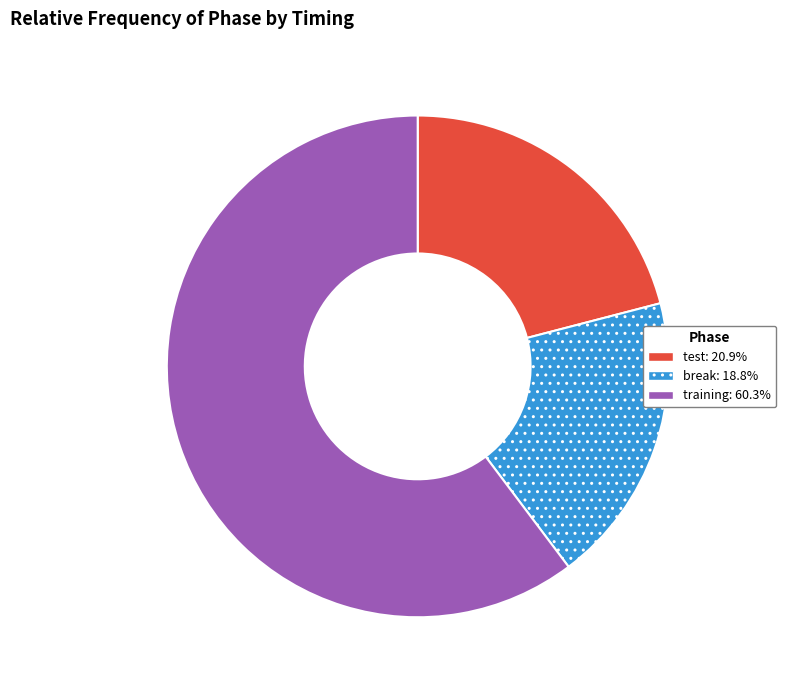

Is break the majority of the pie?

No